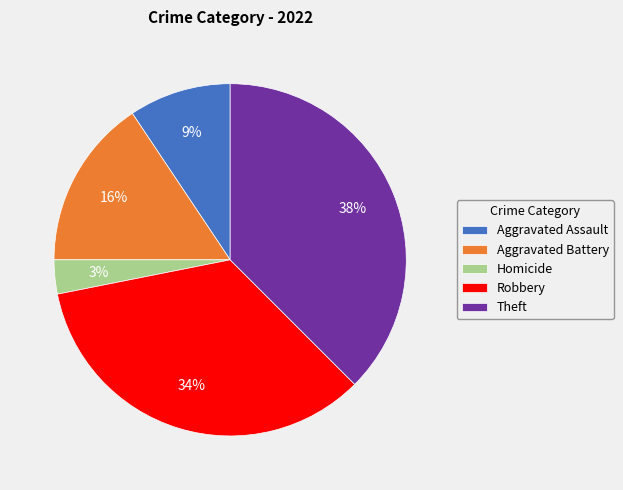

Do Homicide and Aggravated Assault together represent more than half of the pie?

No